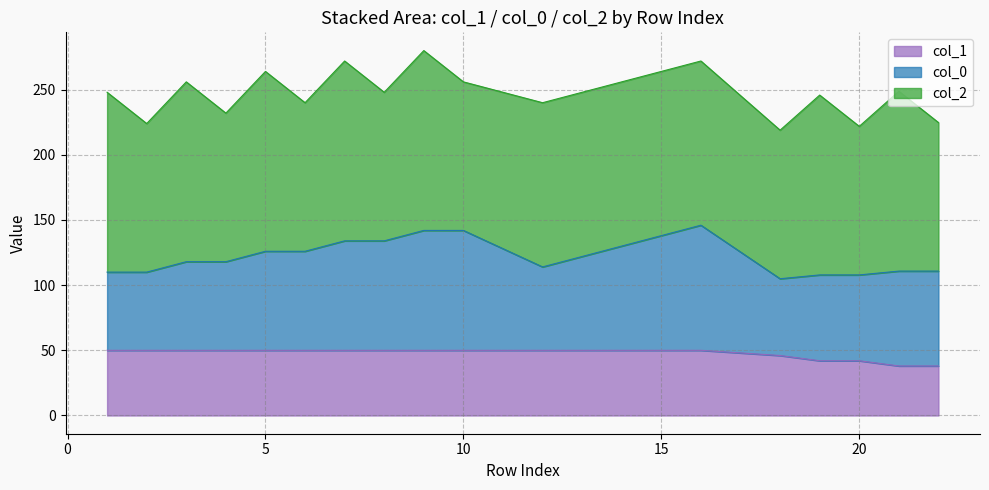

How many lines are shown in the chart?

3